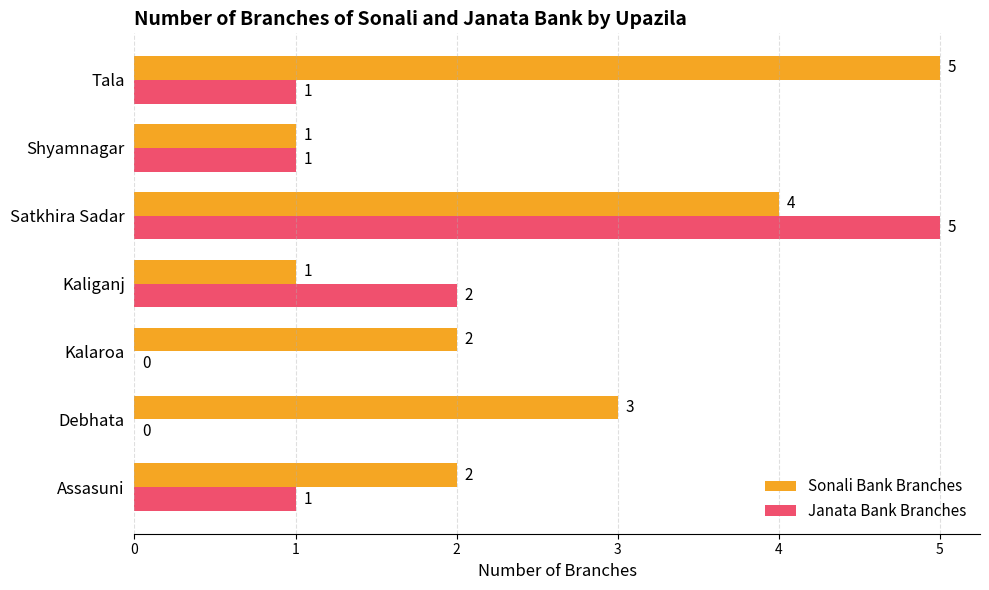

The value of Janata Bank Branches at Satkhira Sadar is 5. True or false?

True